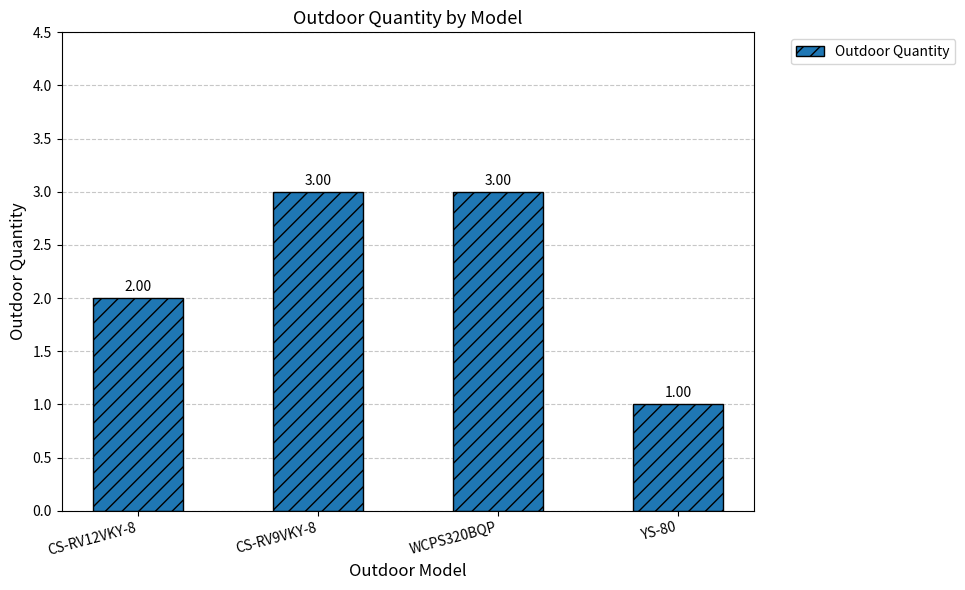

Which has a higher value, WCPS320BQP or CS-RV12VKY-8?

WCPS320BQP